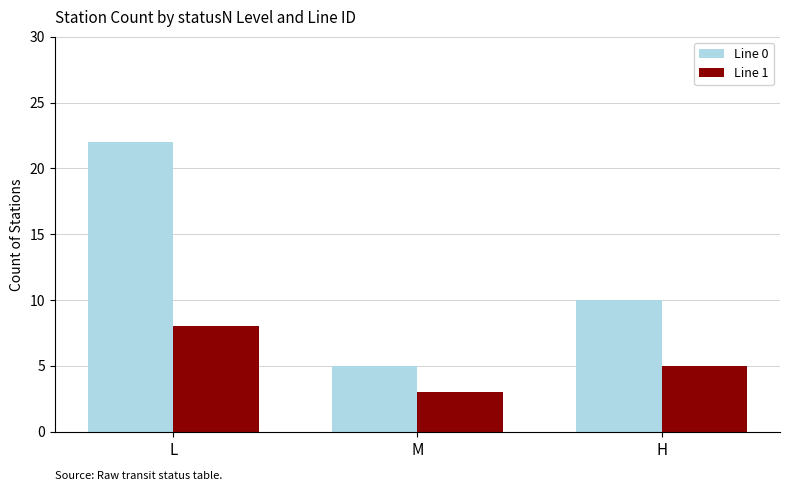

Which series has the largest total across all categories?

Line 0